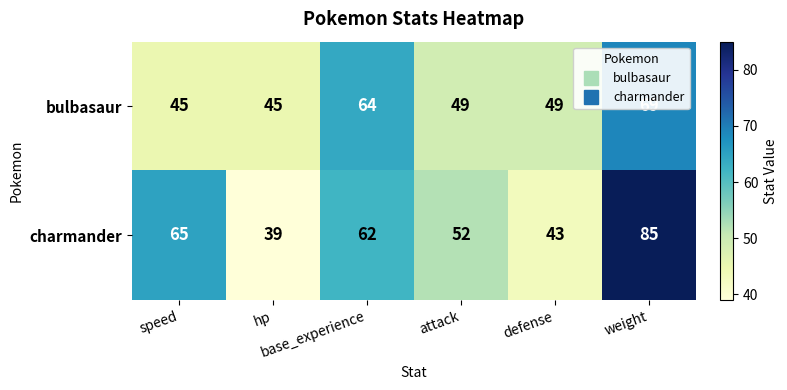

What is the spread (max minus min) of values at hp?

6